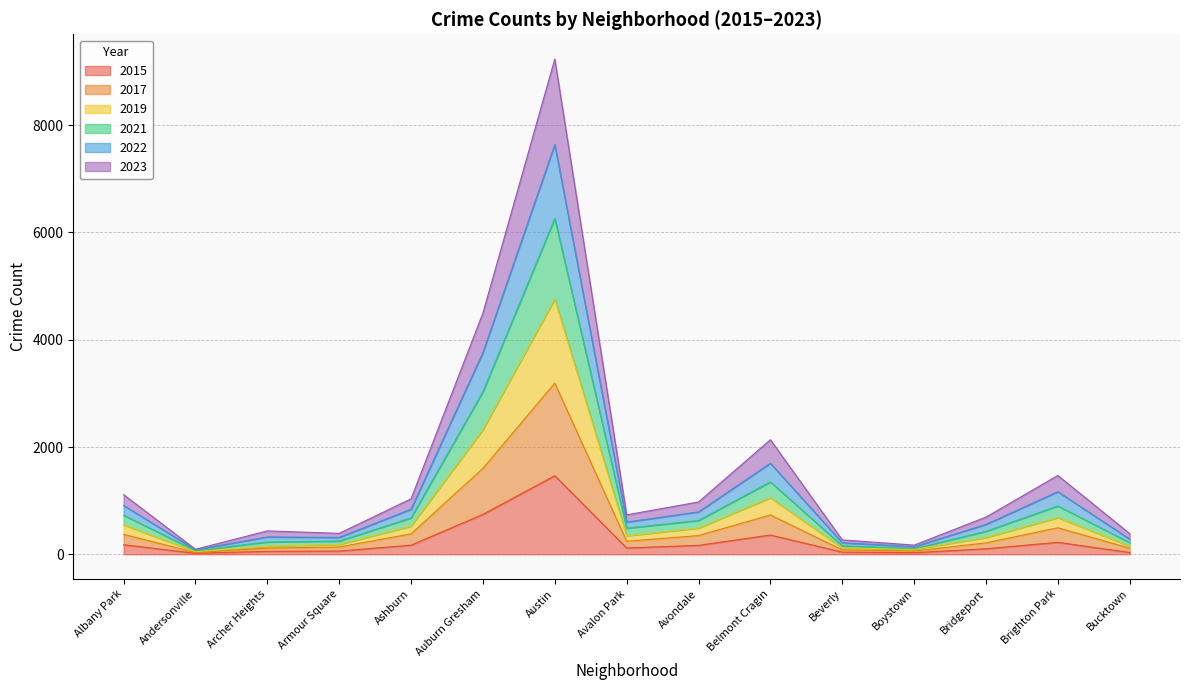

True or false: 2019 and 2023 intersect in this chart.

False